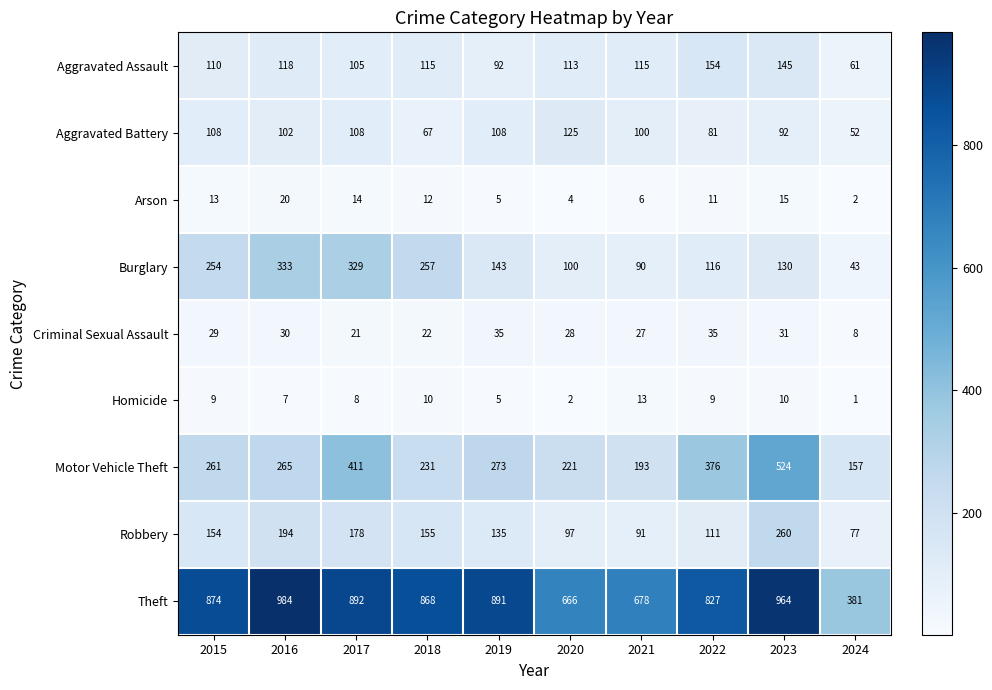

Between 2016 and 2024, which series saw the biggest shift?

Theft